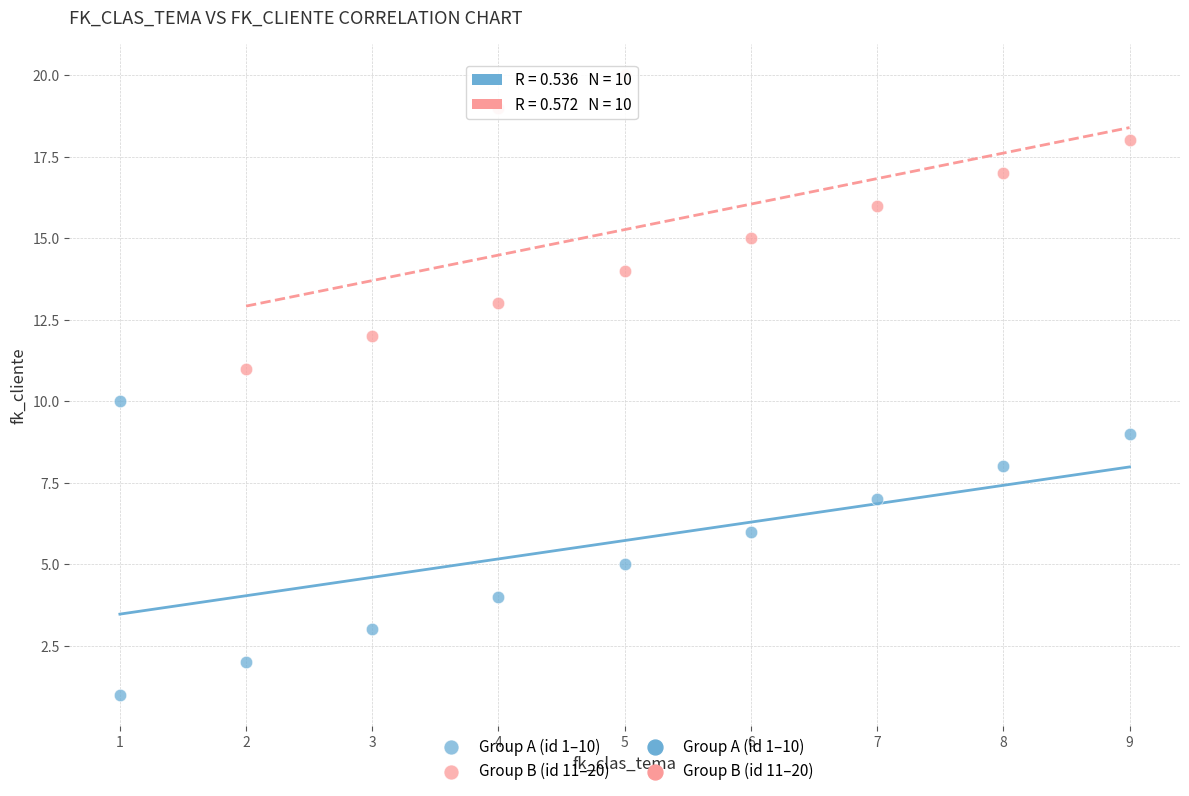

Which series contains the lowest Y value?

Group A (id 1–10)